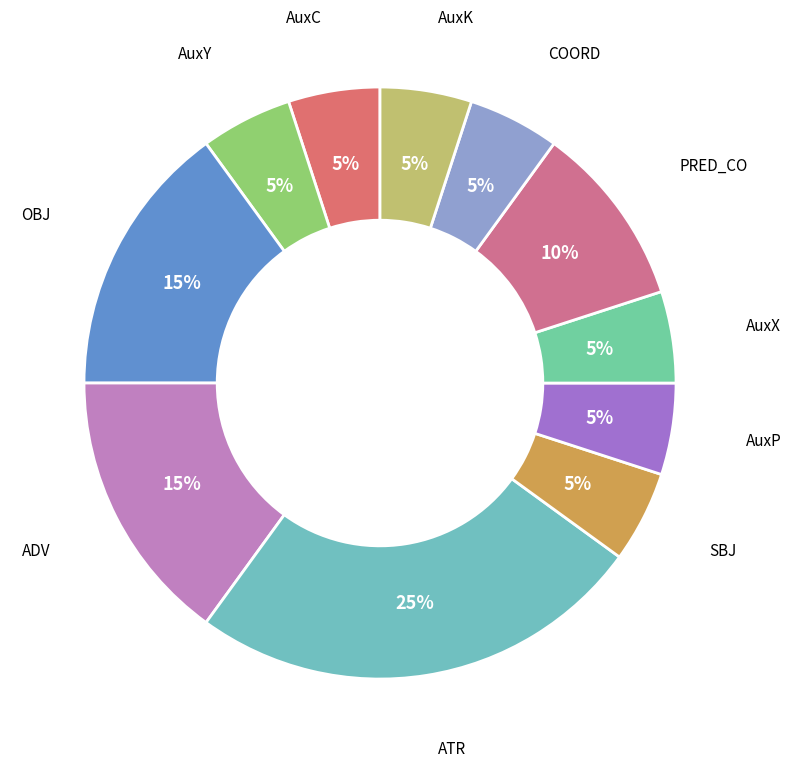

To the nearest percent, what is the difference between the largest and smallest slice percentages?

20%